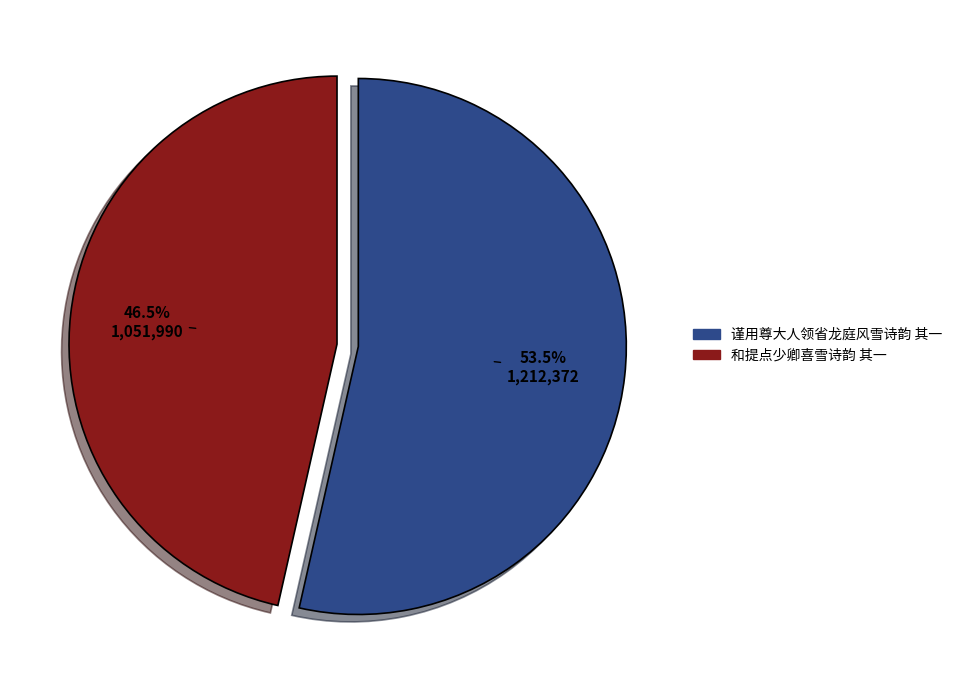

Which has a higher value, 和提点少卿喜雪诗韵 其一 or 谨用尊大人领省龙庭风雪诗韵 其一?

谨用尊大人领省龙庭风雪诗韵 其一